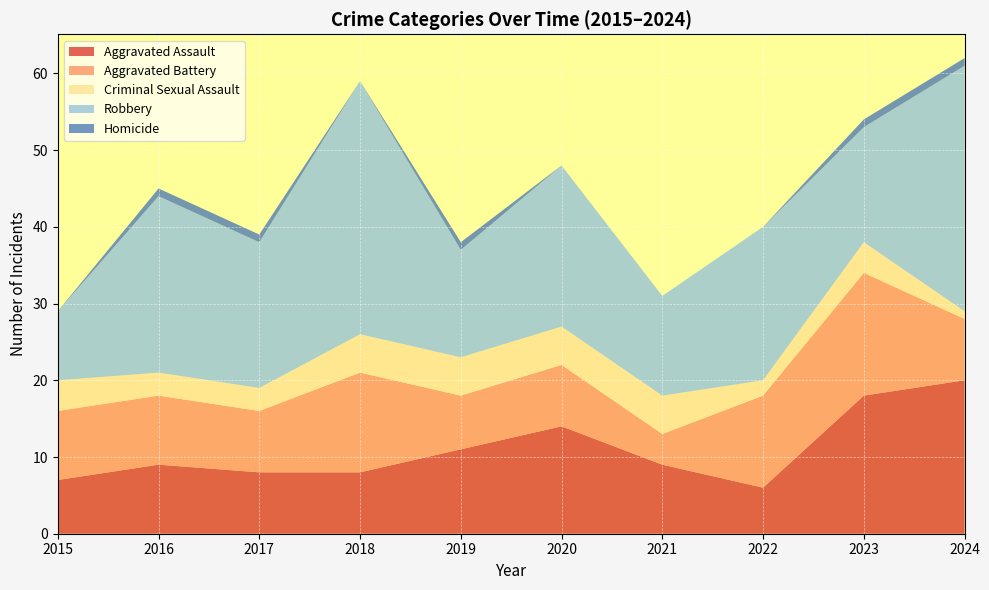

Reading left to right, transcribe all the data shown in this chart.

Aggravated Assault: 2015=7	2016=9	2017=8	2018=8	2019=11	2020=14	2021=9	2022=6	2023=18	2024=20
Aggravated Battery: 2015=9	2016=9	2017=8	2018=13	2019=7	2020=8	2021=4	2022=12	2023=16	2024=8
Criminal Sexual Assault: 2015=4	2016=3	2017=3	2018=5	2019=5	2020=5	2021=5	2022=2	2023=4	2024=1
Robbery: 2015=9	2016=23	2017=19	2018=33	2019=14	2020=21	2021=13	2022=20	2023=15	2024=32
Homicide: 2015=0	2016=1	2017=1	2018=0	2019=1	2020=0	2021=0	2022=0	2023=1	2024=1